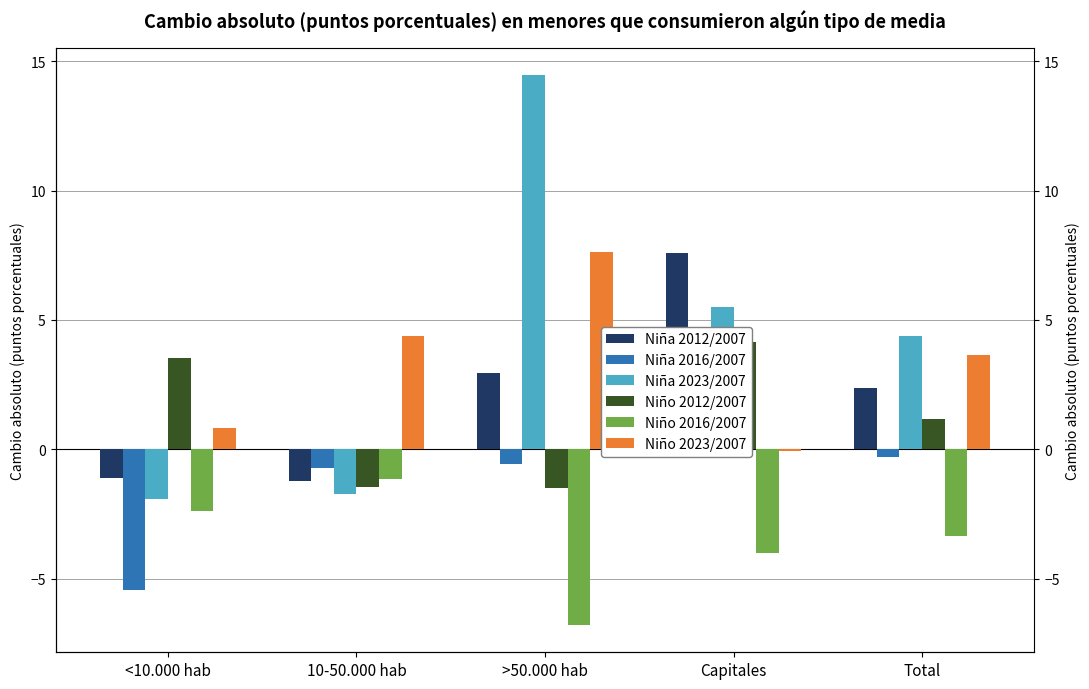

What is the spread (max minus min) of values at 10-50.000 hab?

6.1